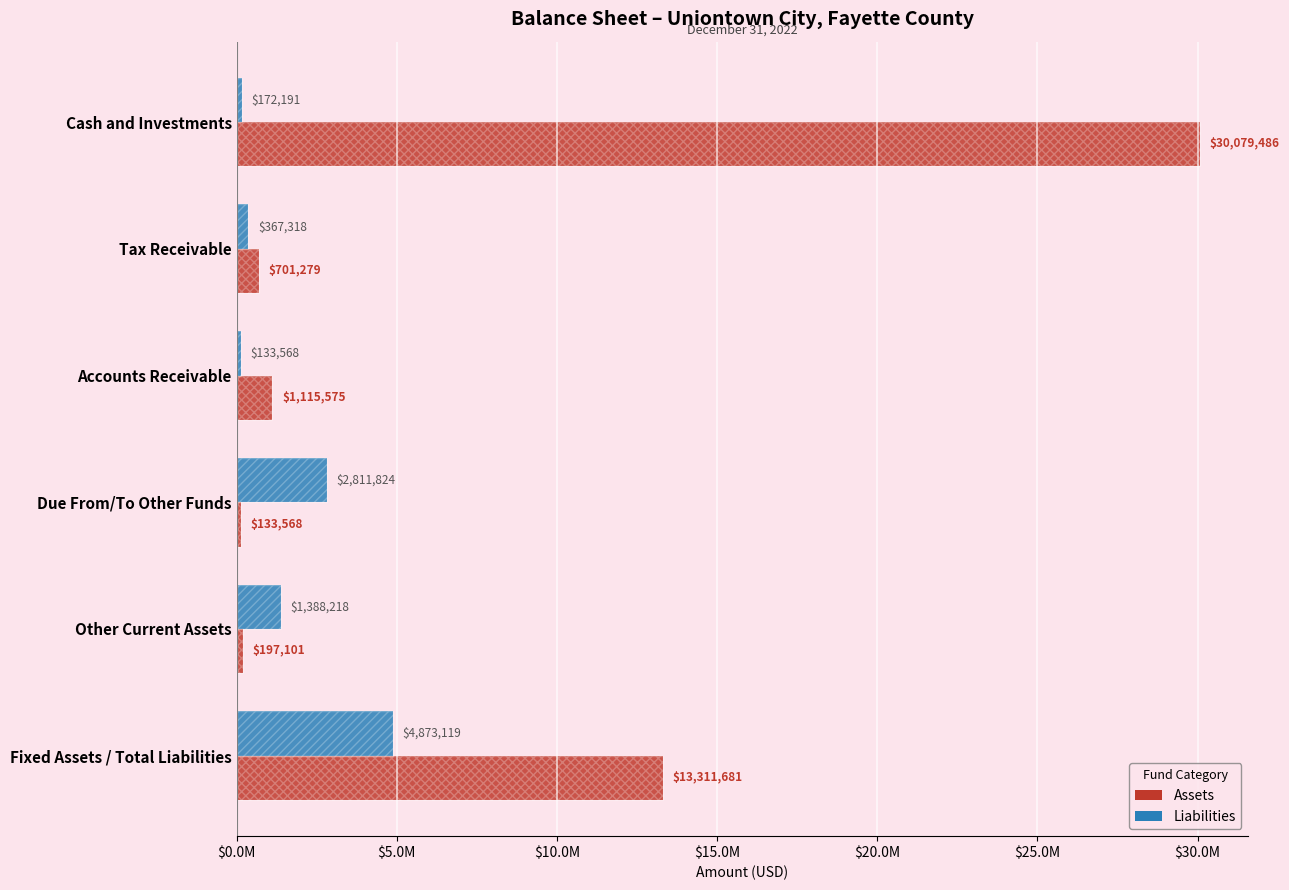

How many bars are there in total?

12